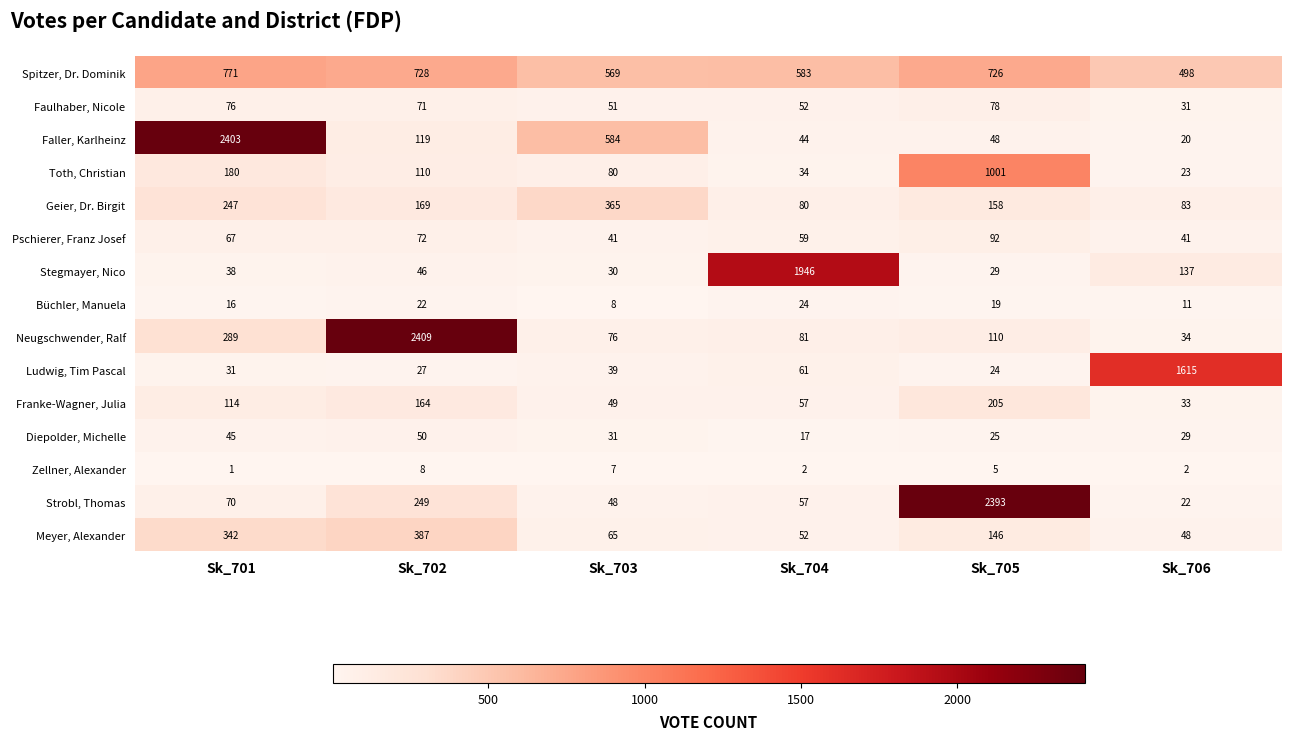

Which series changed the most between Sk_701 and Sk_702?

Faller, Karlheinz